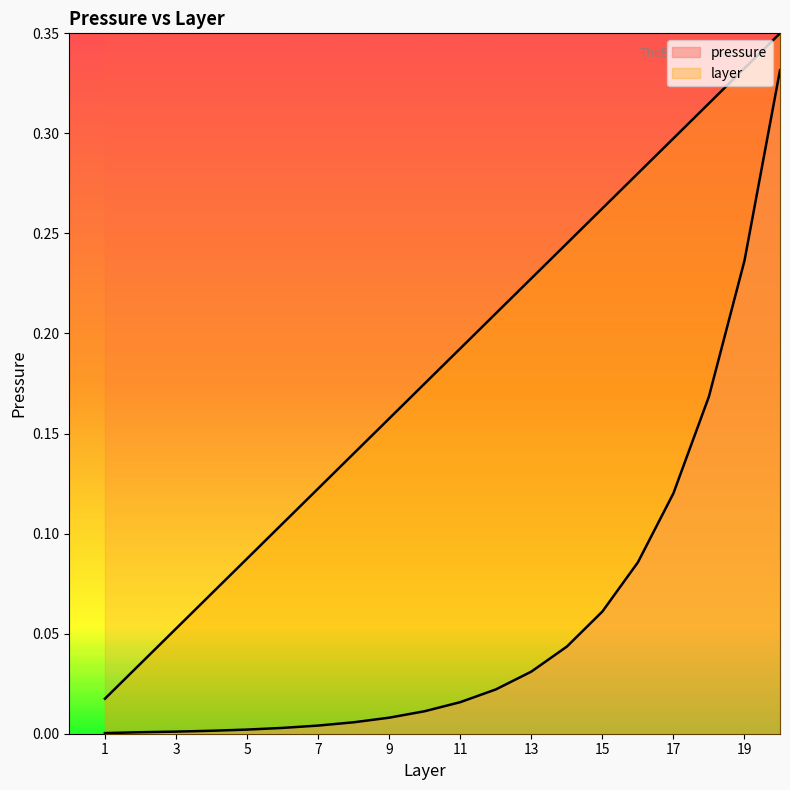

What is the difference between the maximum and minimum values in the layer series?

0.3